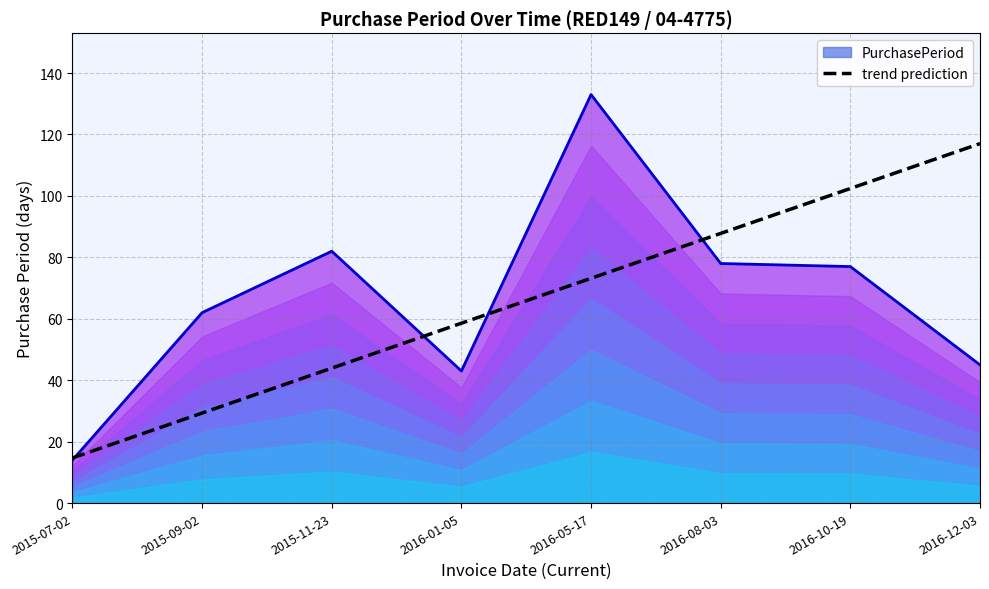

Reading left to right, list all the values displayed in this chart.

PurchasePeriod trend: 2015-07-02=14.0	2015-09-02=62.0	2015-11-23=82.0	2016-01-05=43.0	2016-05-17=133.0	2016-08-03=78.0	2016-10-19=77.0	2016-12-03=45.0
trend prediction: 2015-07-02=14.7	2015-09-02=29.3	2015-11-23=43.9	2016-01-05=58.6	2016-05-17=73.2	2016-08-03=87.8	2016-10-19=102.4	2016-12-03=117.0